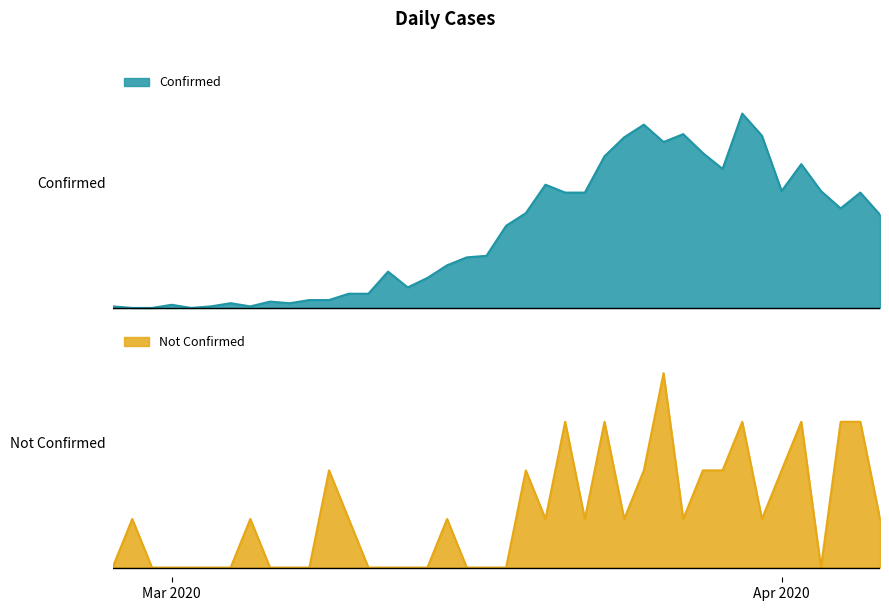

What is the total value across all series at 2020-03-11?

9